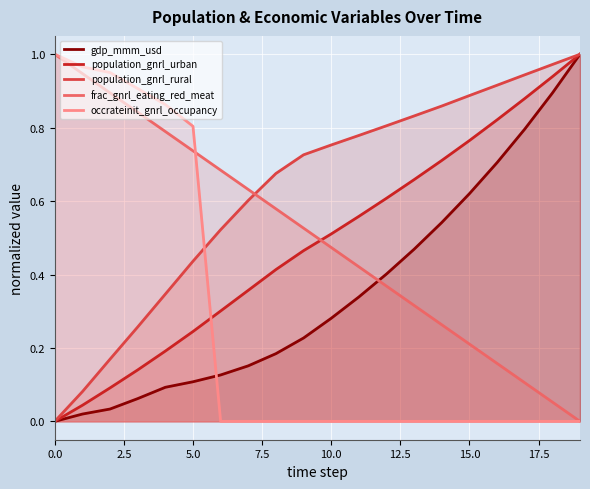

True or false: gdp_mmm_usd has a value of 0.4 at 15.0.

False